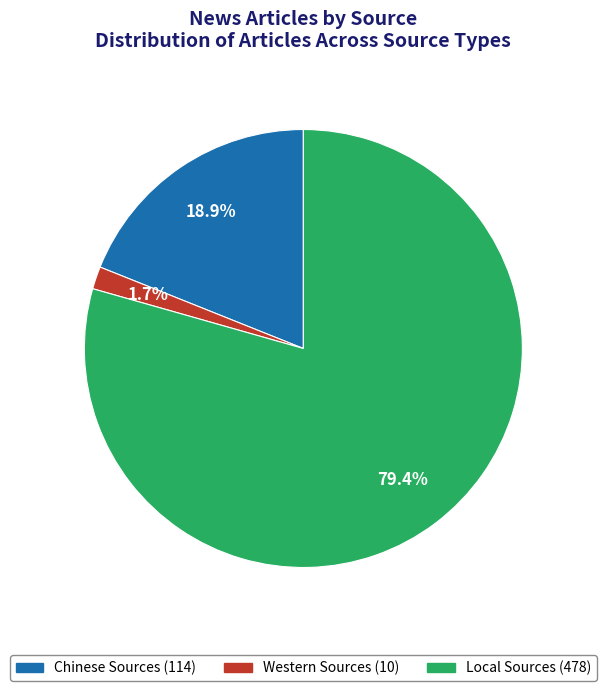

To the nearest percent, what is the difference between the Local Sources and Chinese Sources slice percentages?

60%